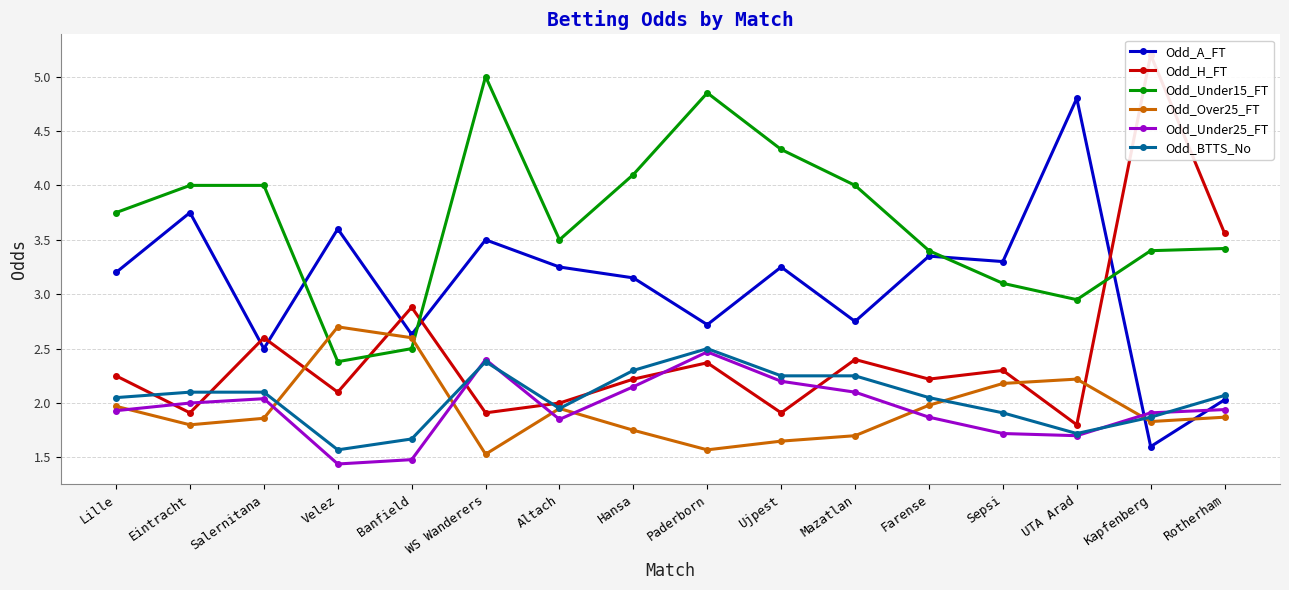

True or false: Odd_Under15_FT and Odd_A_FT cross at least once.

True